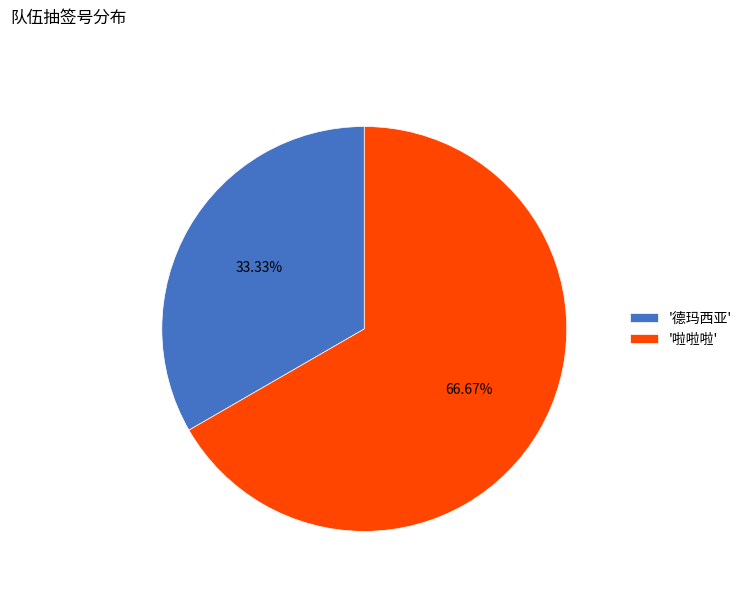

Count the number of slices in the pie.

2